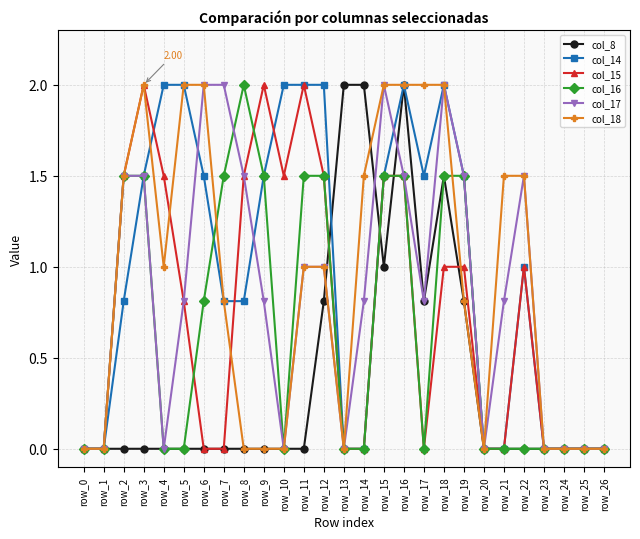

What is the sum of all col_17 values?

23.1